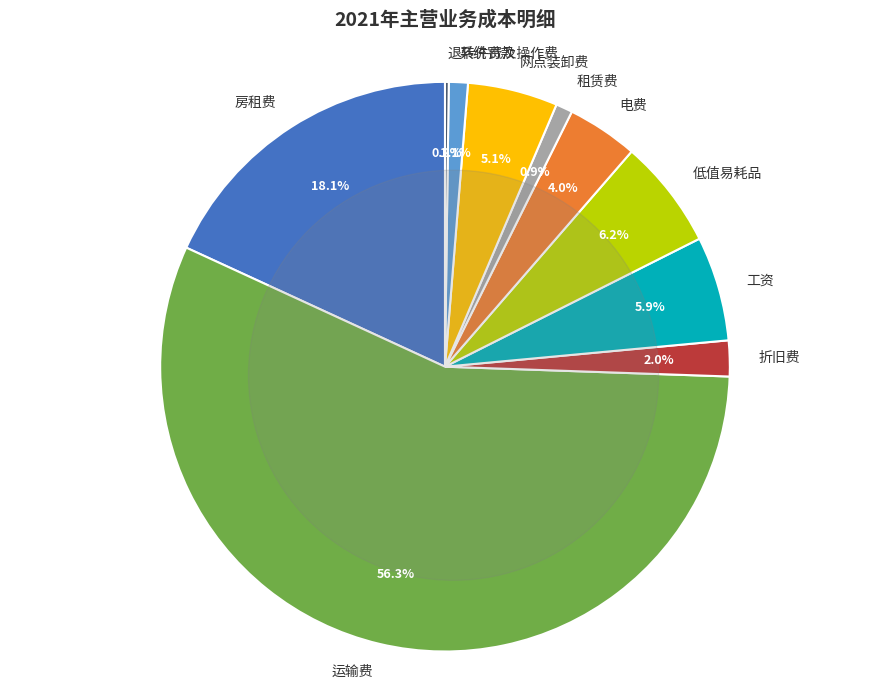

Which slice is the smallest?

退转件费及操作费